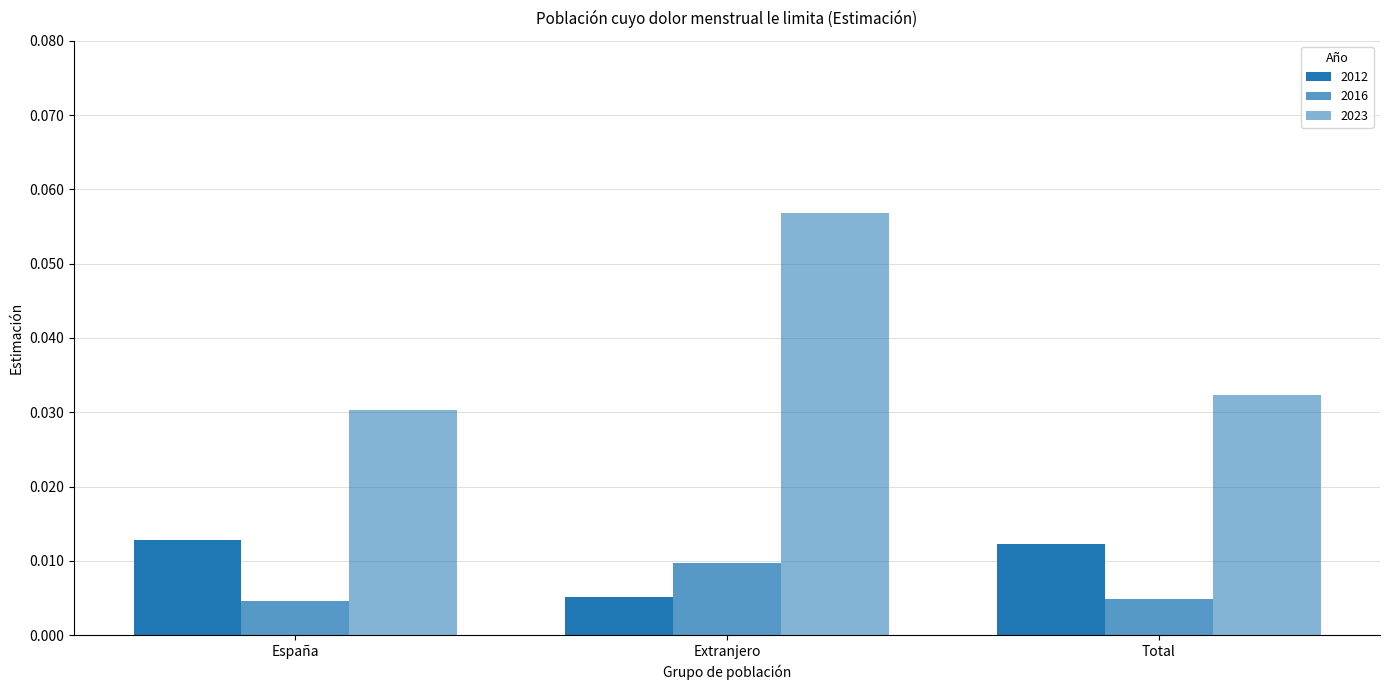

What is the label of the 1st bar from the right?

Total